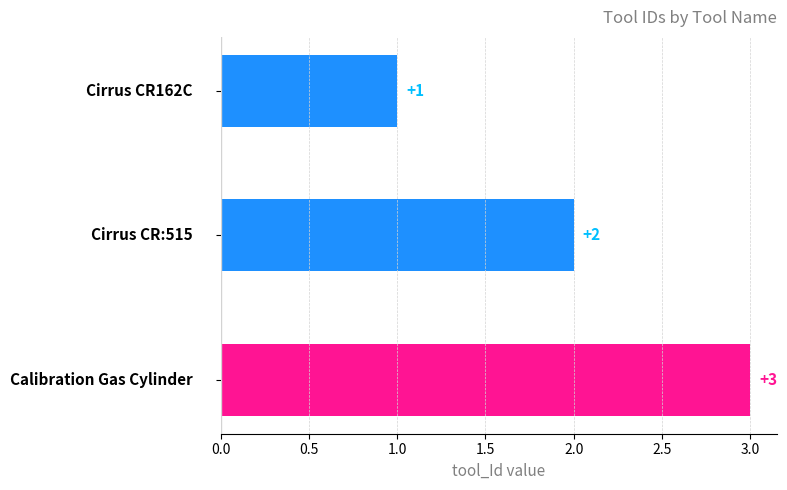

What is the maximum value shown in the chart?

3